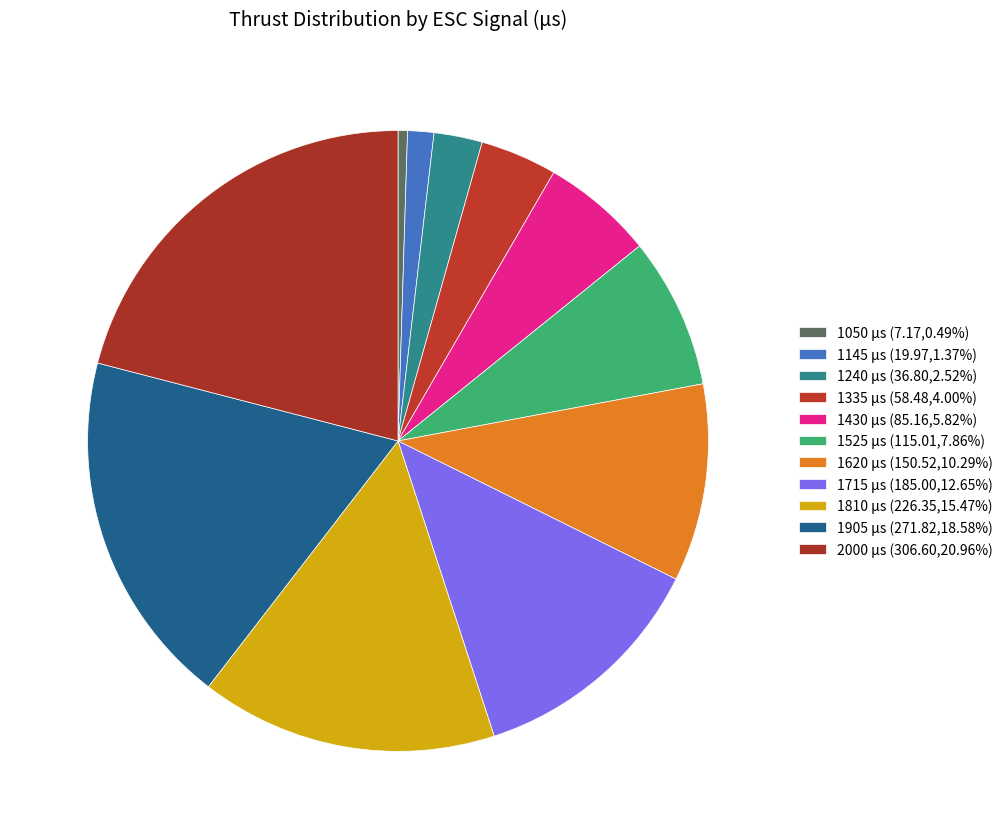

The 1905 slice represents 25% of the pie. True or false?

False